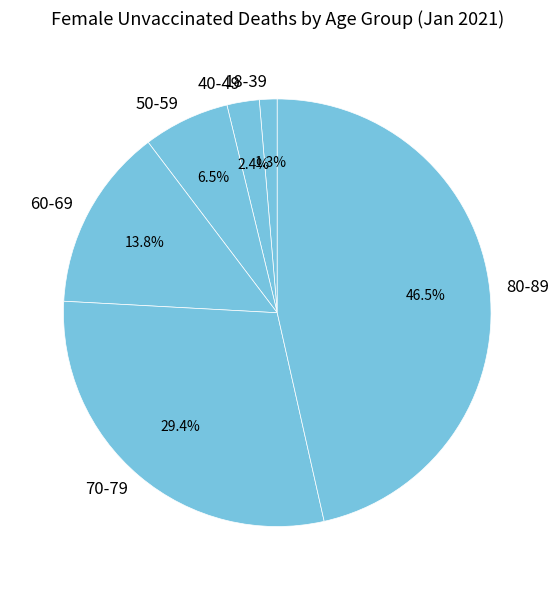

Between 18-39 and 60-69, which is larger?

60-69